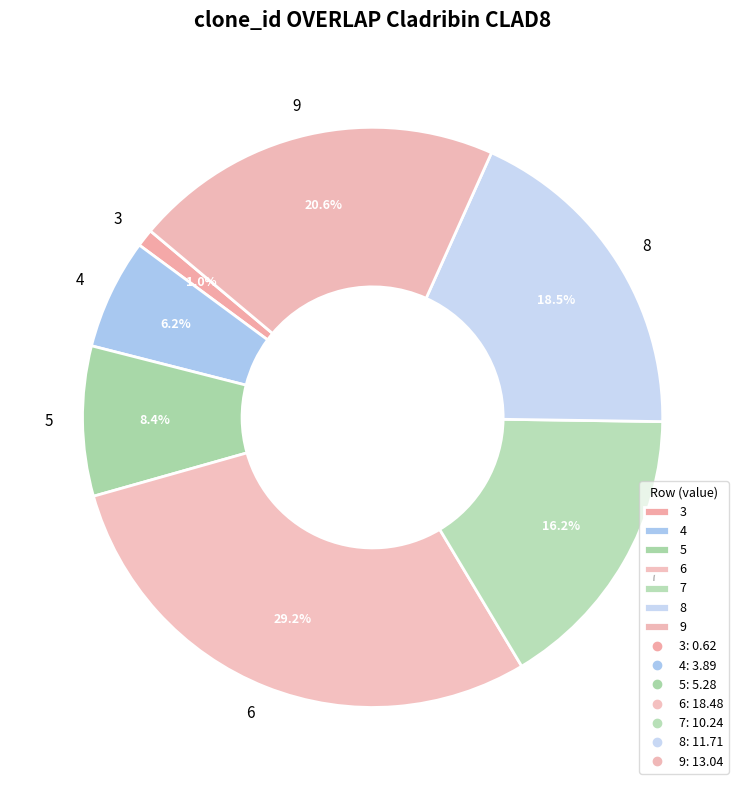

To the nearest percent, what is the difference between the largest and smallest slice percentages?

28%